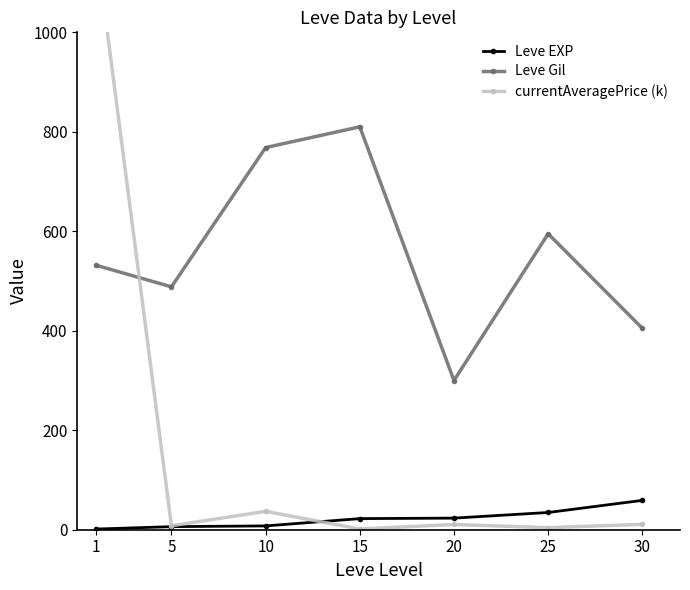

How many values in the Leve EXP series are below 22?

3